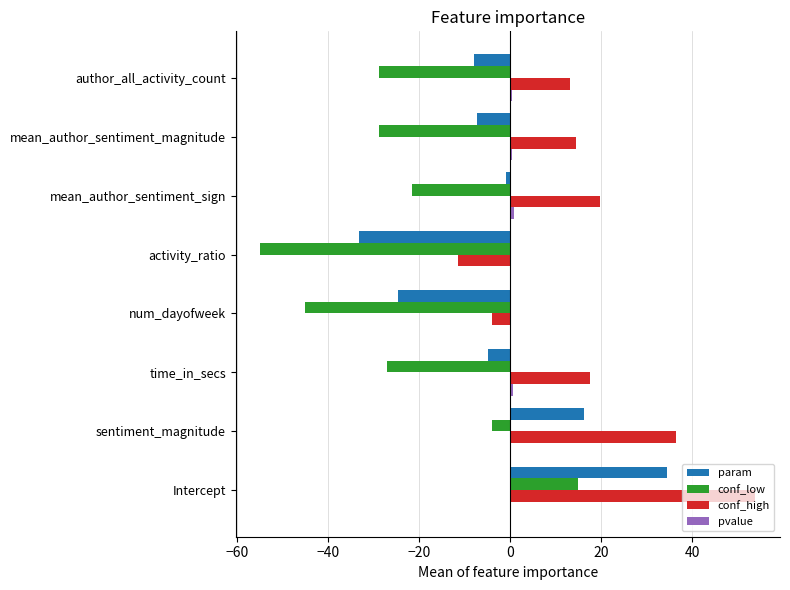

How many series are shown in this chart?

4